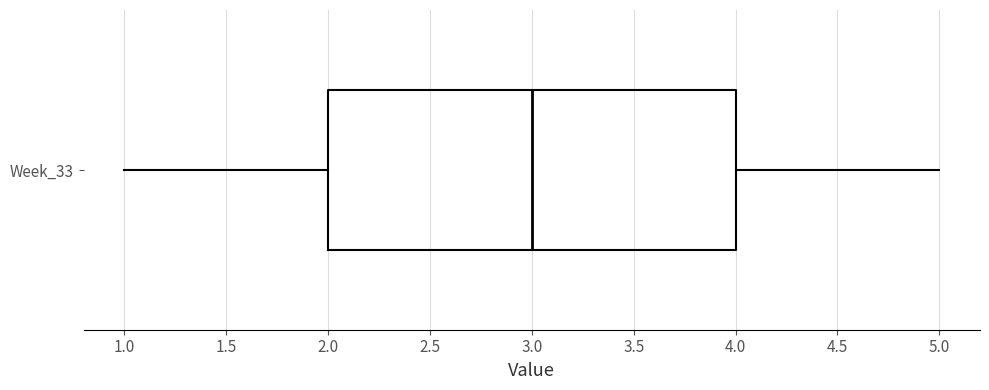

Transcribe this box plot: give where the median line is, the range the box spans, and where the two whiskers end, as read against the x-axis. The values are not printed on the chart, so give them approximately, as read against the axis.

median 3, box 2 to 4, whiskers 1 to 5